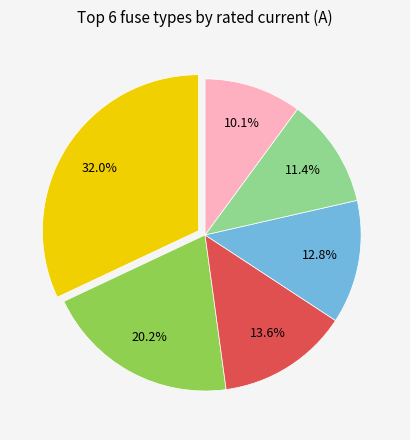

Is there a majority slice in this chart?

No